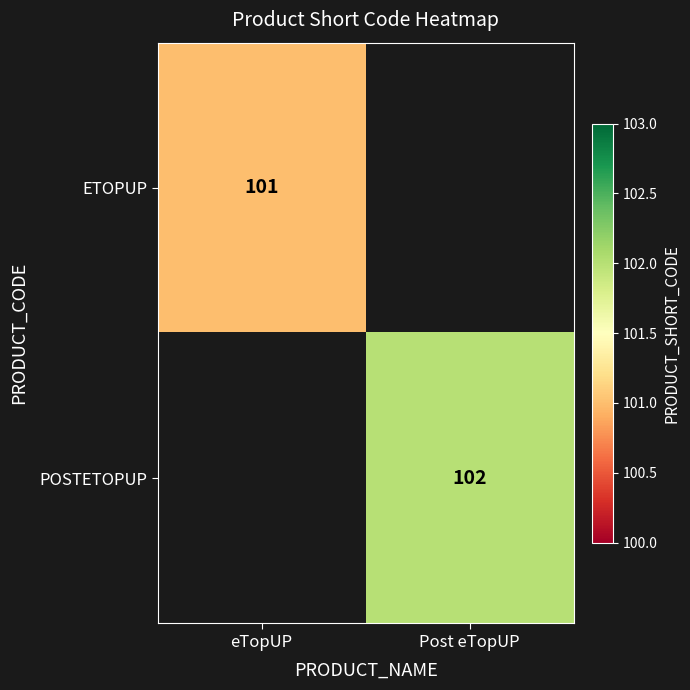

What is the maximum value shown in the chart?

102